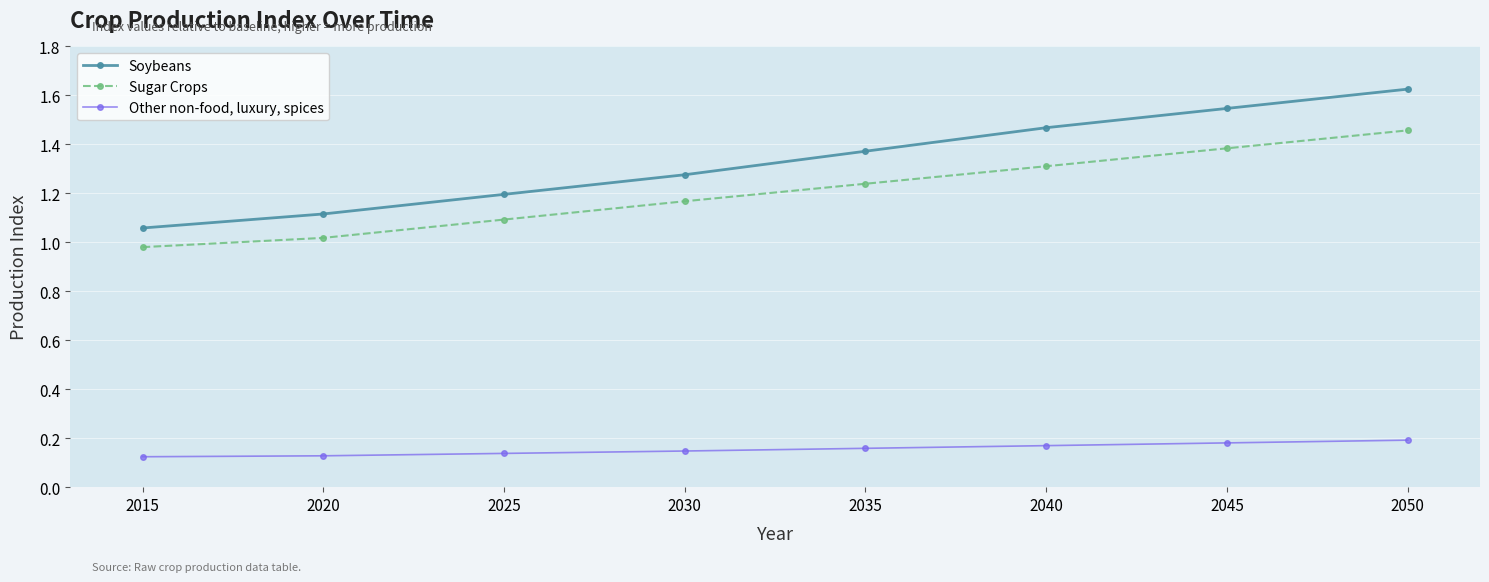

Which category has the highest value in the Sugar Crops series?

2050